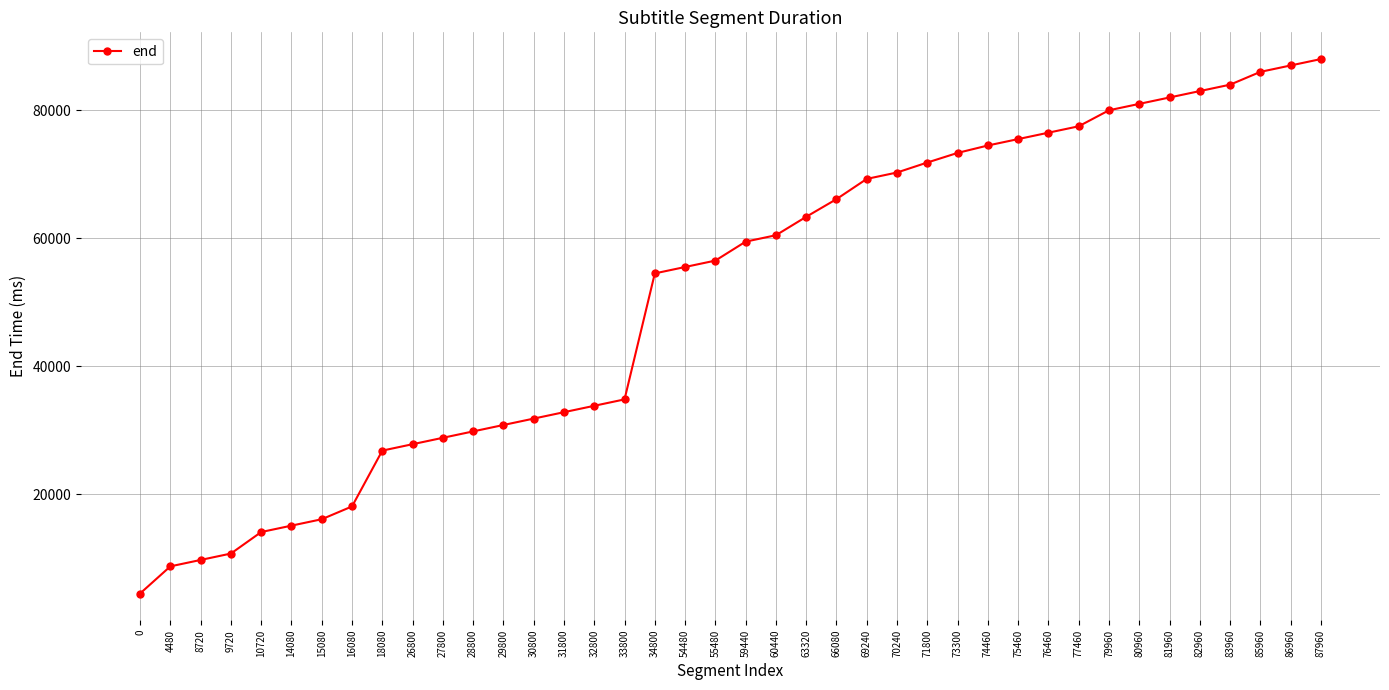

The chart shows a value of 4480 at 0. True or false?

True